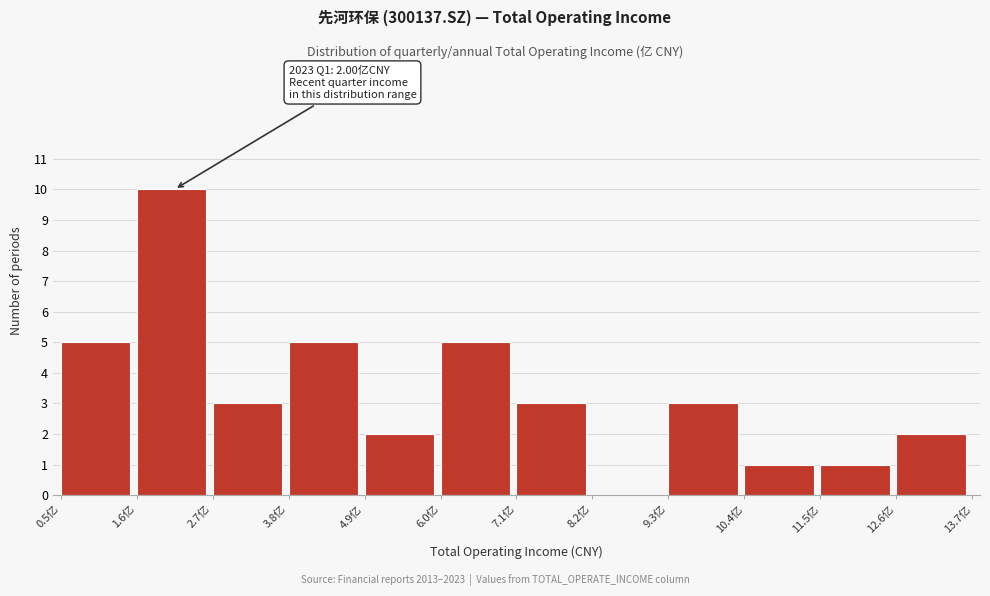

Which range on the x-axis has the tallest bar?

1.6 to 2.8